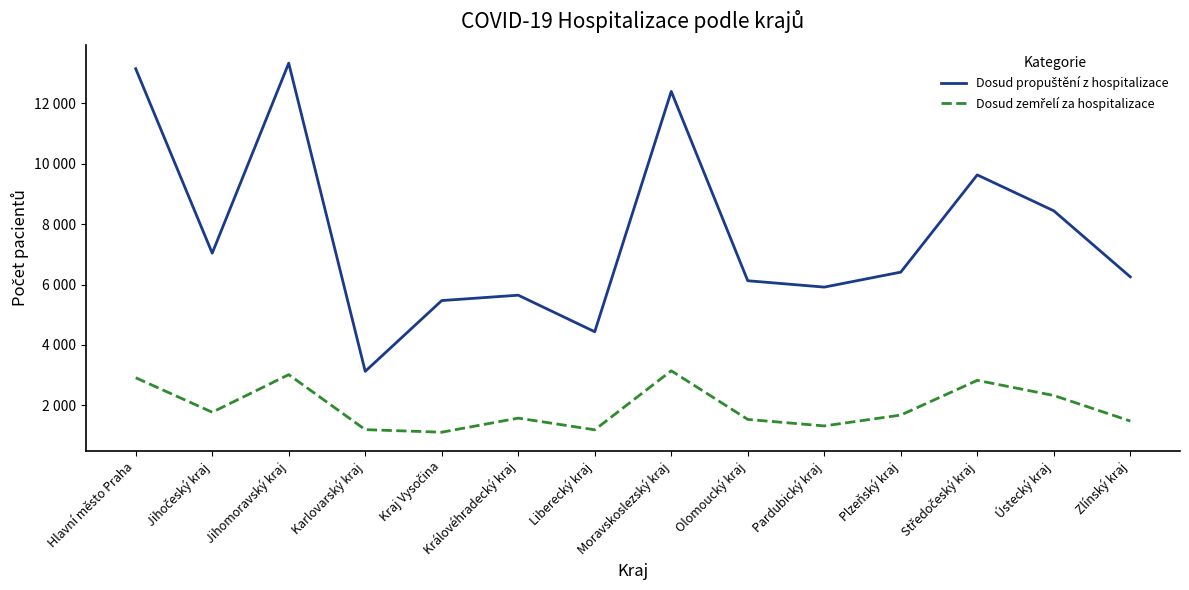

Is this an area chart (filled region under the line)?

No